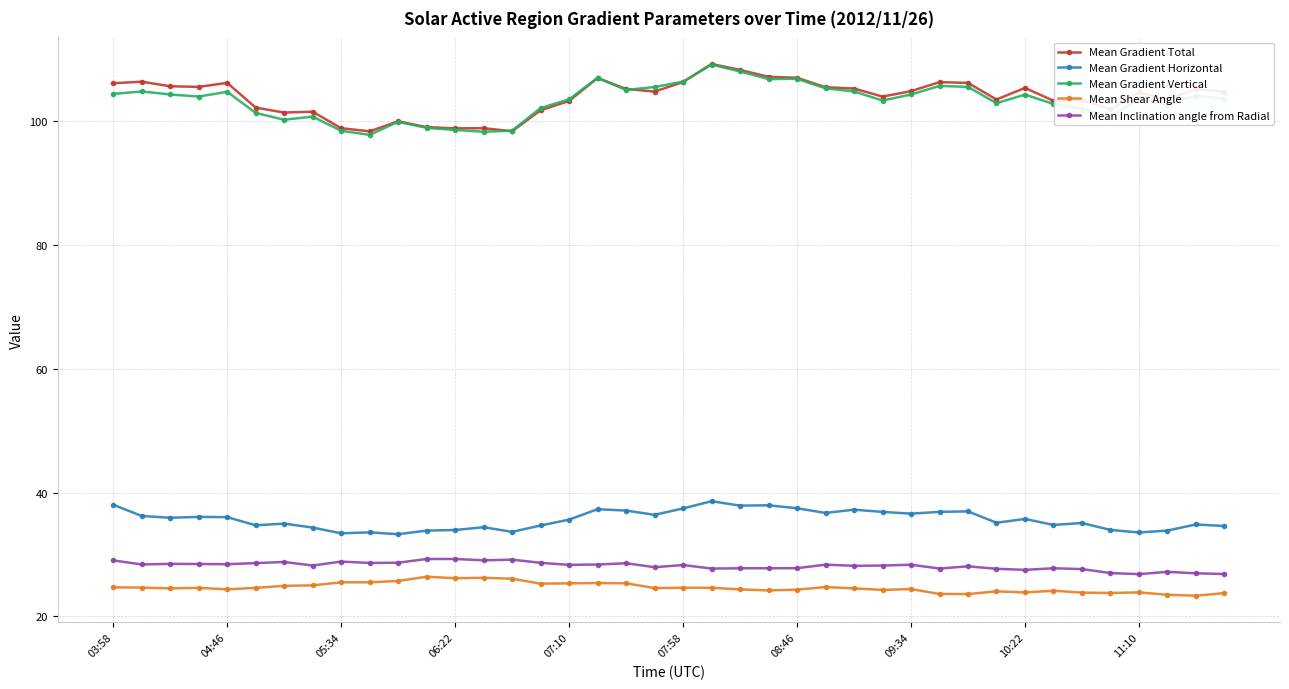

True or false: Mean Gradient Vertical has more than 1 points higher than both neighbors.

True